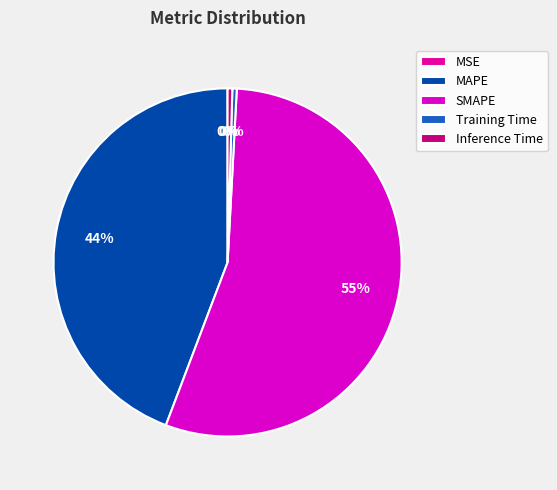

To the nearest percent, what is the average slice percentage?

20%